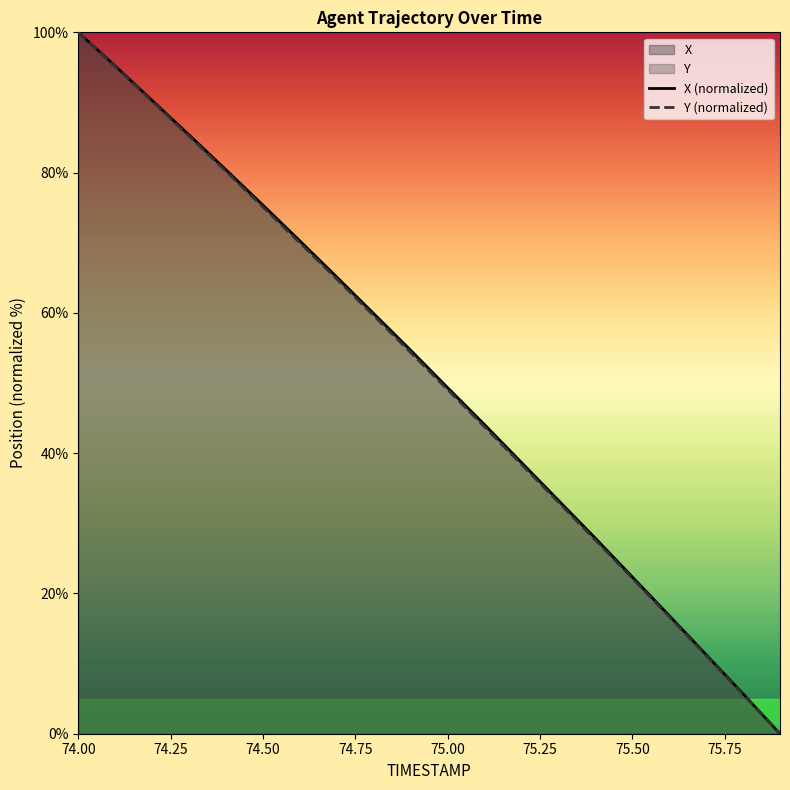

True or false: Y and X intersect in this chart.

False